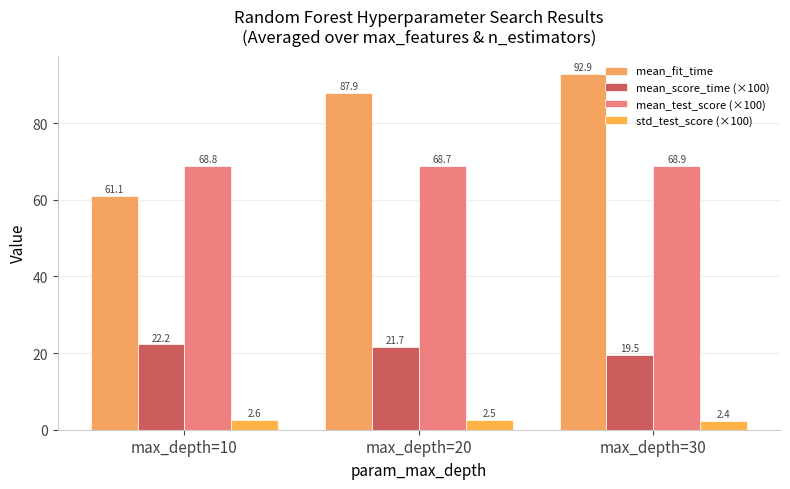

What is the value of the mean_test_score (×100) bar at the 2nd from the left?

68.7